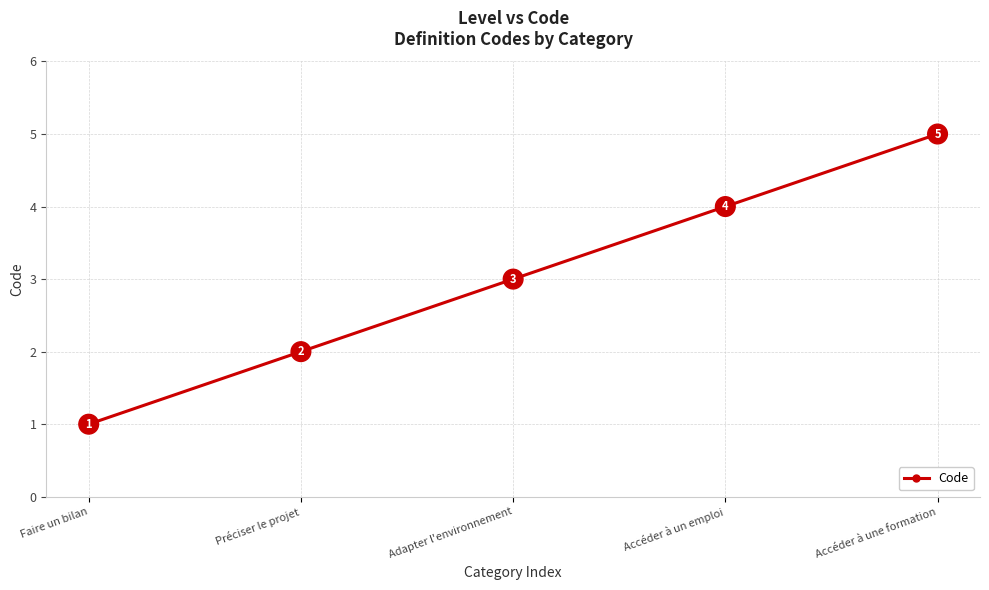

Rank the categories by value from highest to lowest.

Accéder à une formation, Accéder à un emploi, Adapter l'environnement, Préciser le projet, Faire un bilan